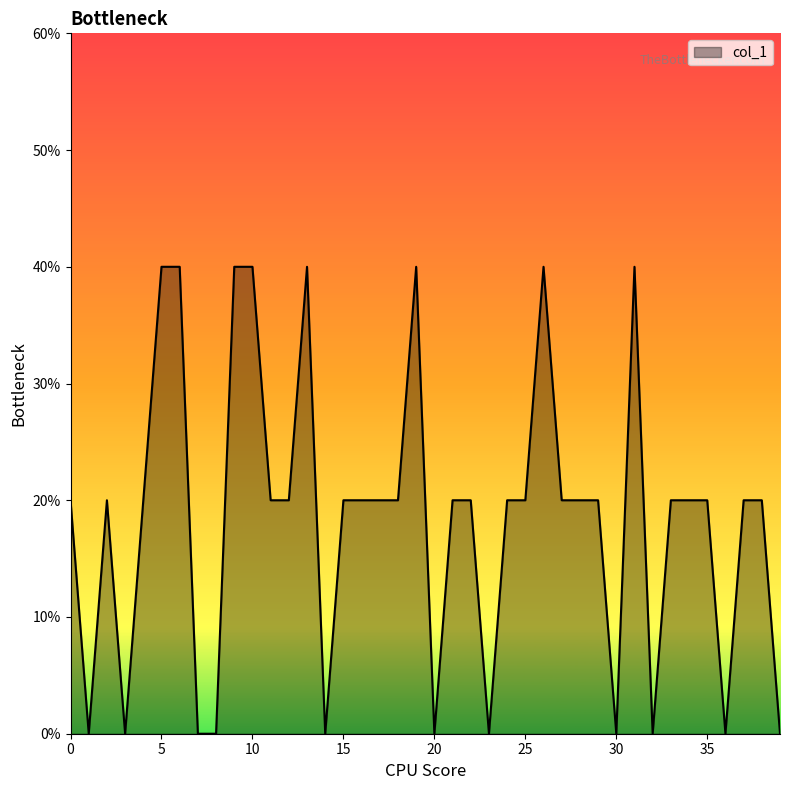

Rank the categories by value from highest to lowest.

5, 6, 9, 10, 13, 19, 26, 31, 0, 2, 4, 11, 12, 15, 16, 17, 18, 21, 22, 24, 25, 27, 28, 29, 33, 34, 35, 37, 38, 1, 3, 7, 8, 14, 20, 23, 30, 32, 36, 39